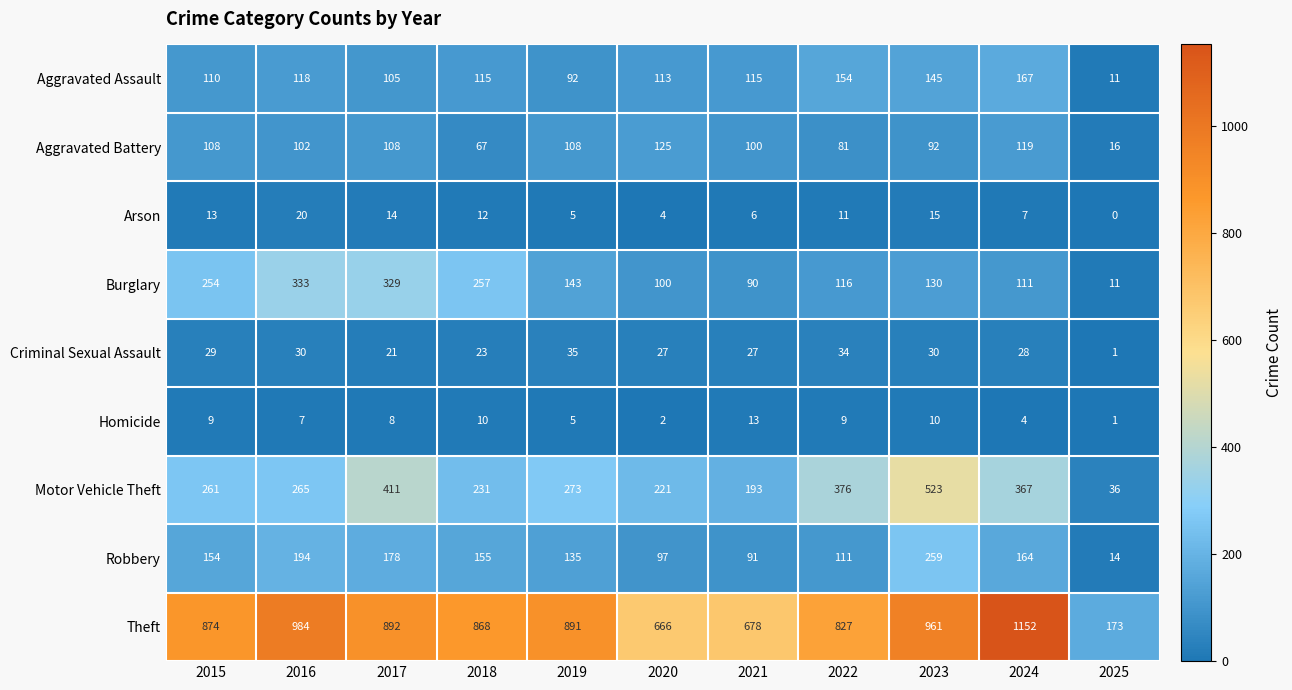

Which series has the largest total across all categories?

Theft